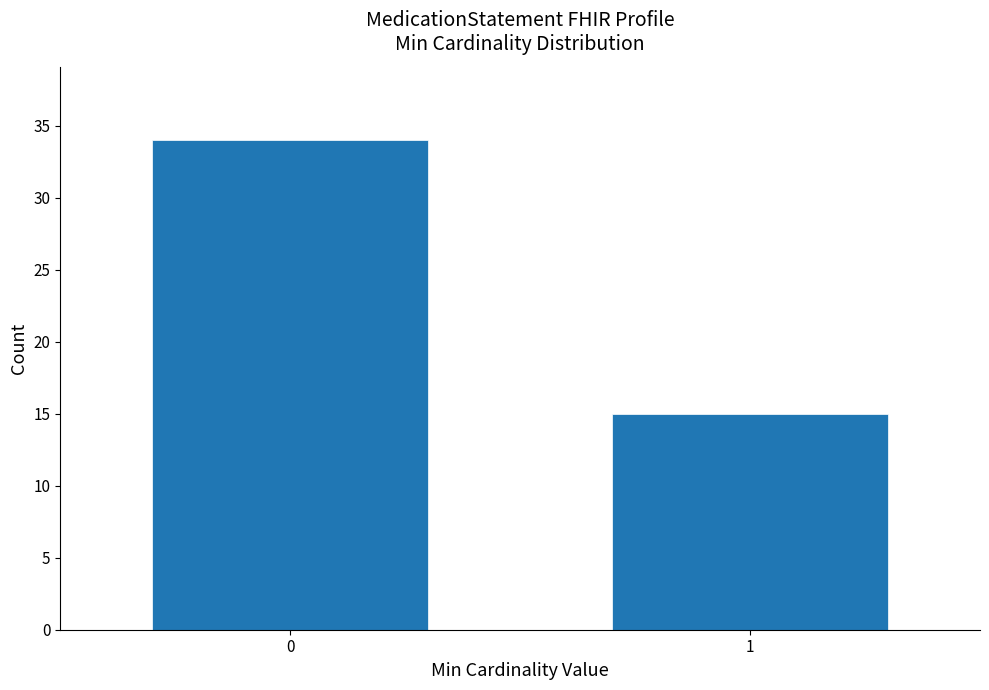

Reading left to right, transcribe all the data shown in this chart.

0=34	1=15